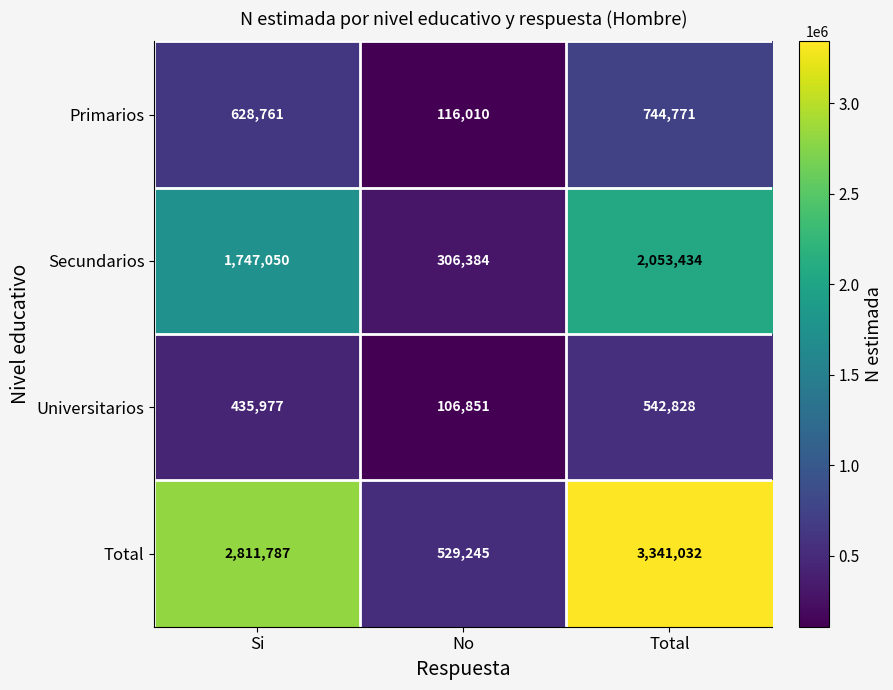

Between Si and Total, which series saw the biggest shift?

Total